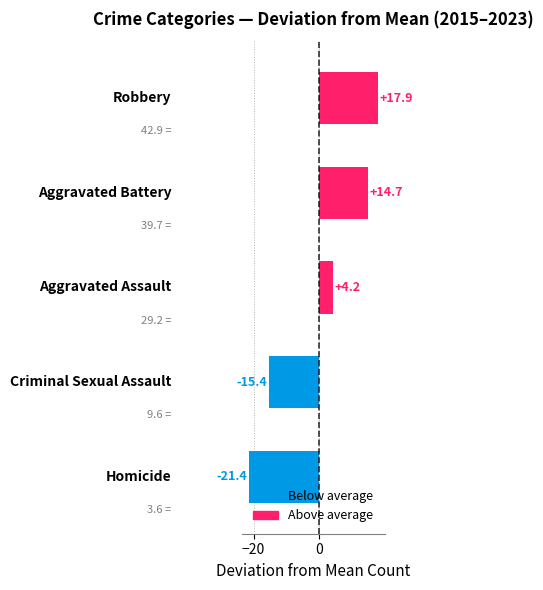

Reading bottom to top, list all the values displayed in this chart.

-21.4	-15.4	4.2	14.7	17.9